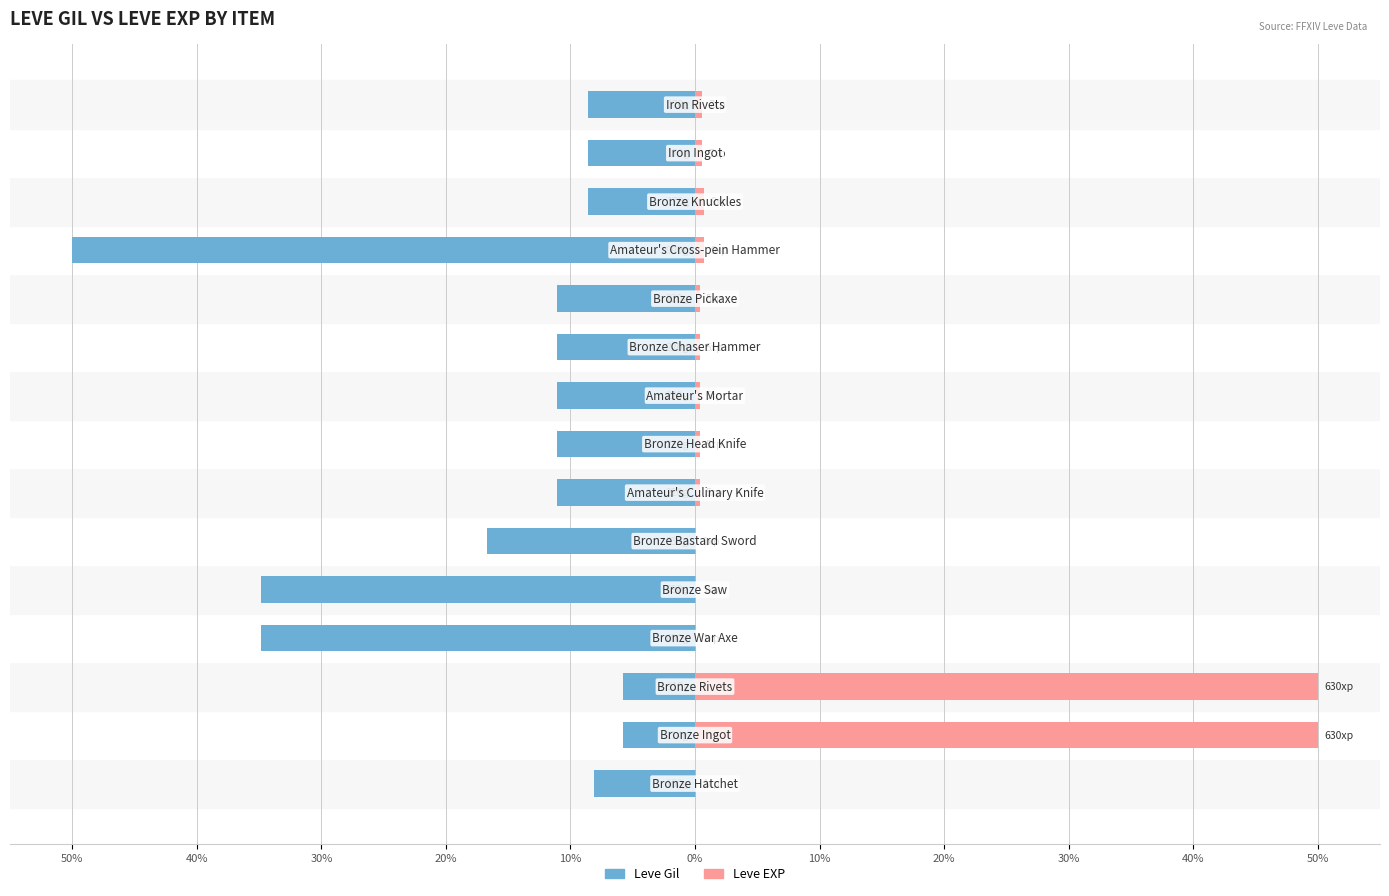

How many data points in Leve Gil are less than -11?

9